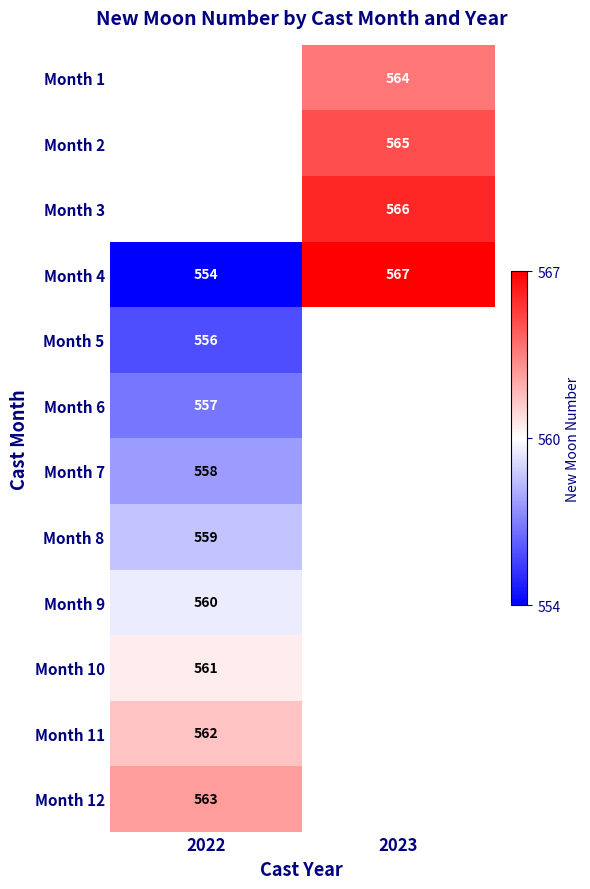

True or false: Month 4 has a value of 554 at 2022.

True